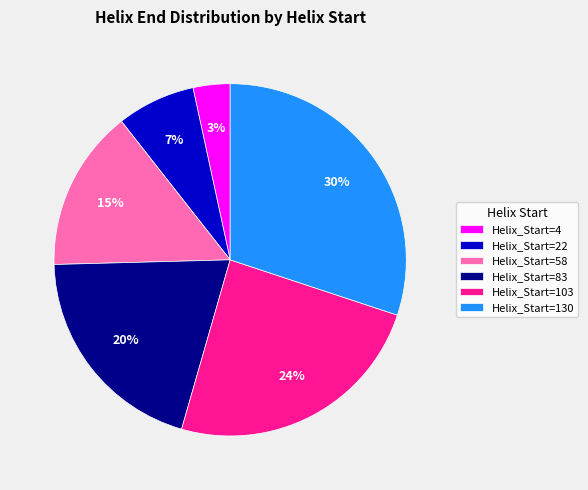

Is there any slice that represents more than half of the pie?

No